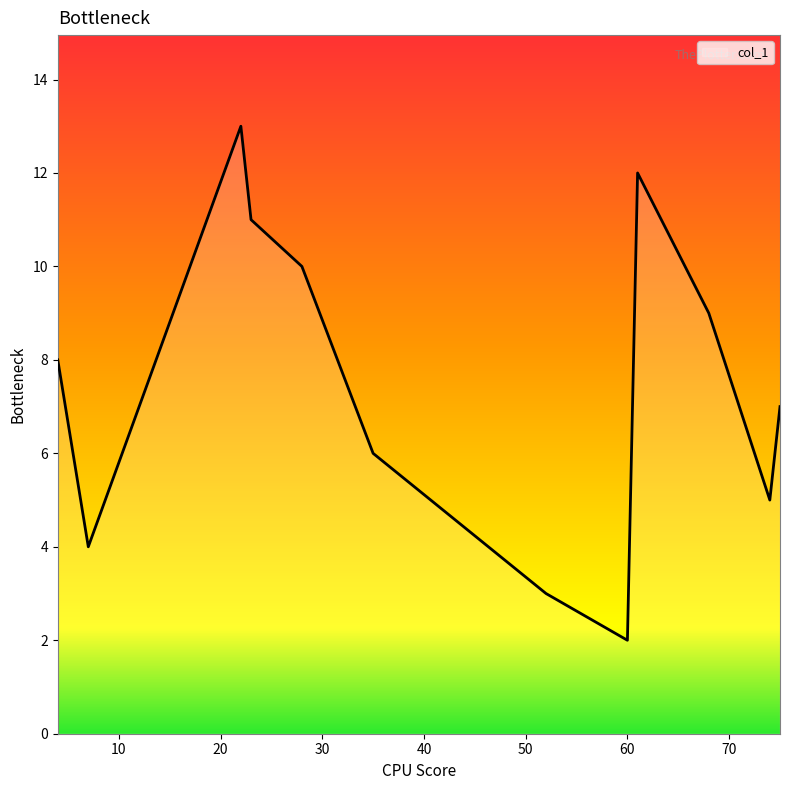

What is the difference between the maximum and minimum values?

11.0